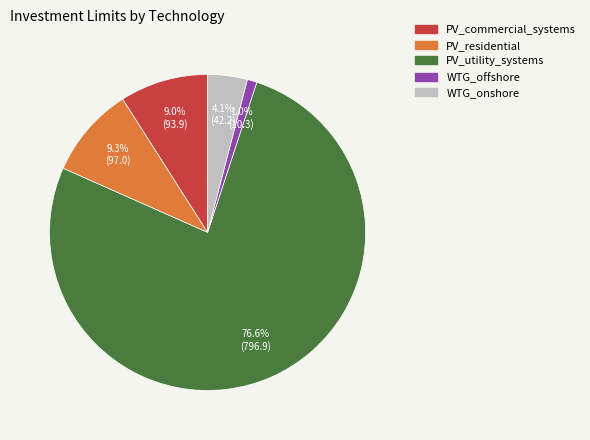

What is the largest slice in the pie chart?

PV_utility_systems